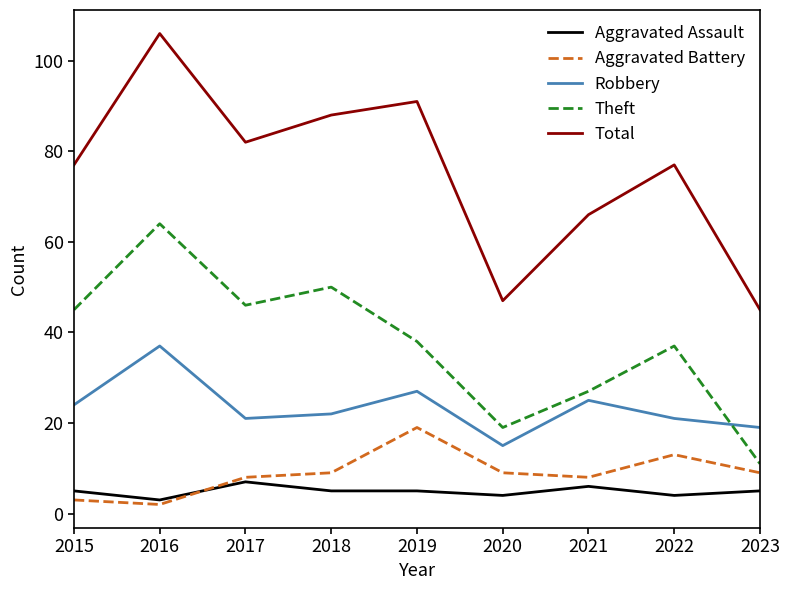

True or false: Total and Theft cross at least once.

False